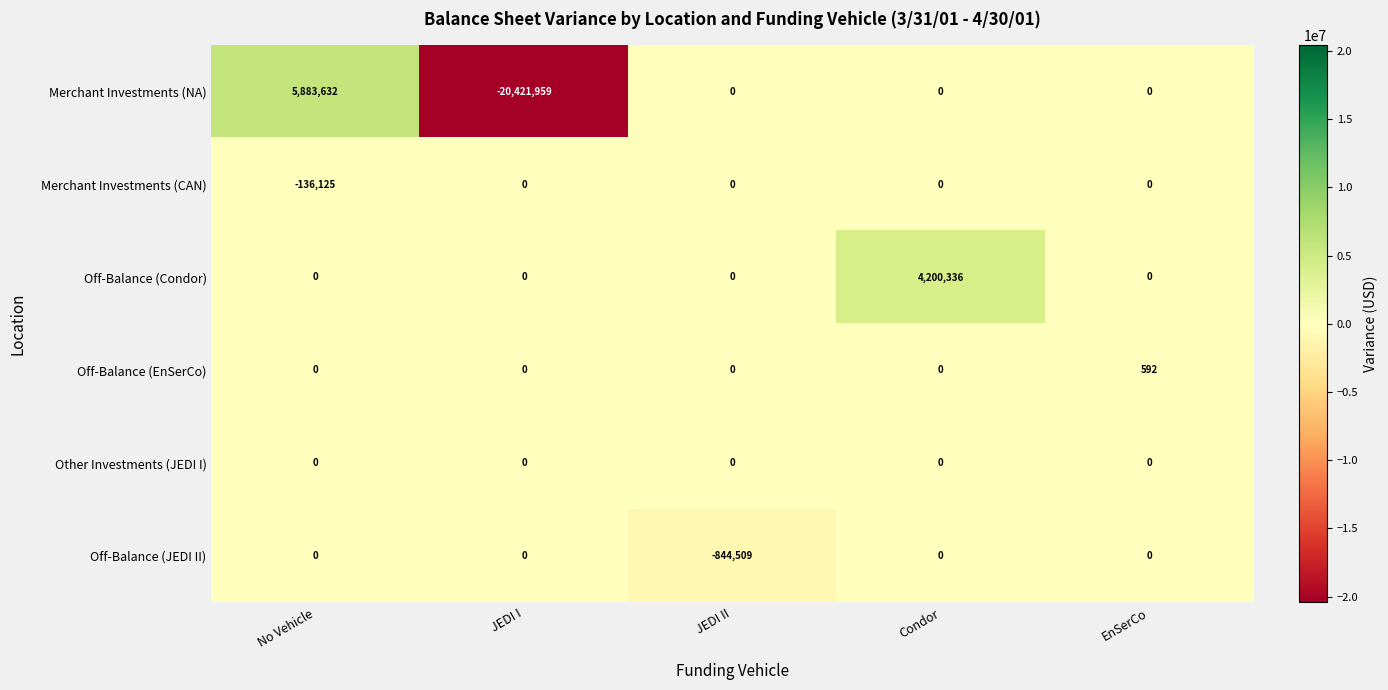

Which category has the highest value across all series?

No Vehicle